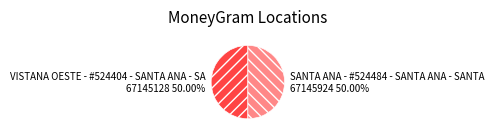

How many slices are in this pie chart?

2